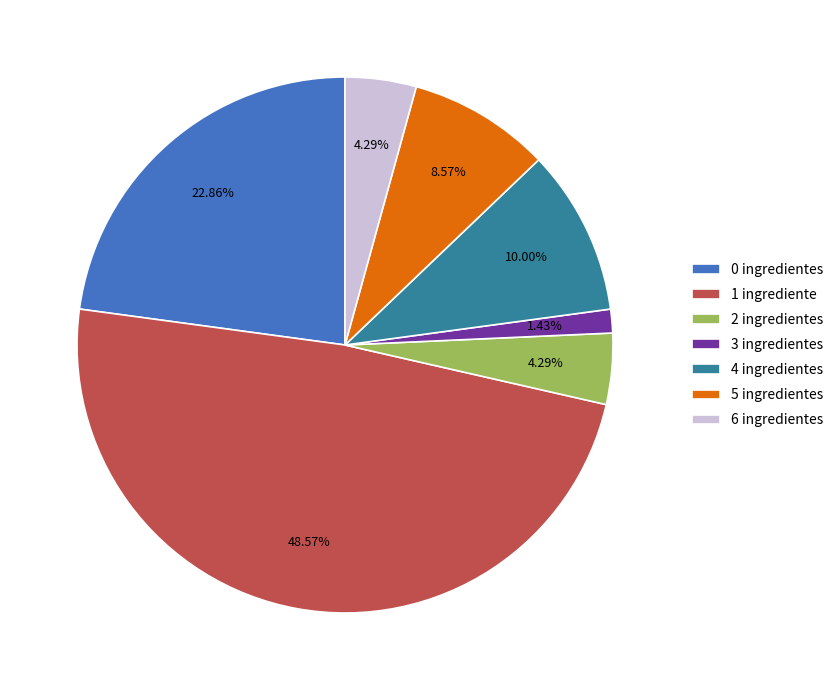

To the nearest percent, what is the combined percentage of 5 ingredientes and 6 ingredientes?

13%